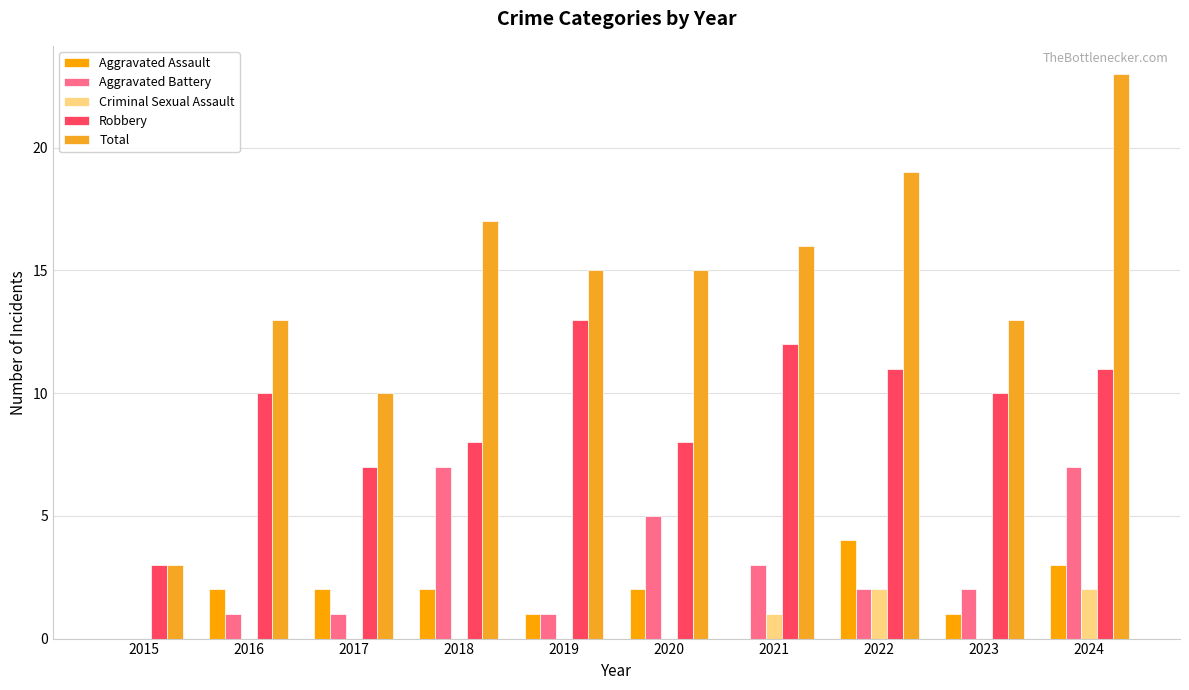

Reading left to right, list all the values displayed in this chart.

Aggravated Assault: 0	2	2	2	1	2	0	4	1	3
Aggravated Battery: 0	1	1	7	1	5	3	2	2	7
Criminal Sexual Assault: 0	0	0	0	0	0	1	2	0	2
Robbery: 3	10	7	8	13	8	12	11	10	11
Total: 3	13	10	17	15	15	16	19	13	23